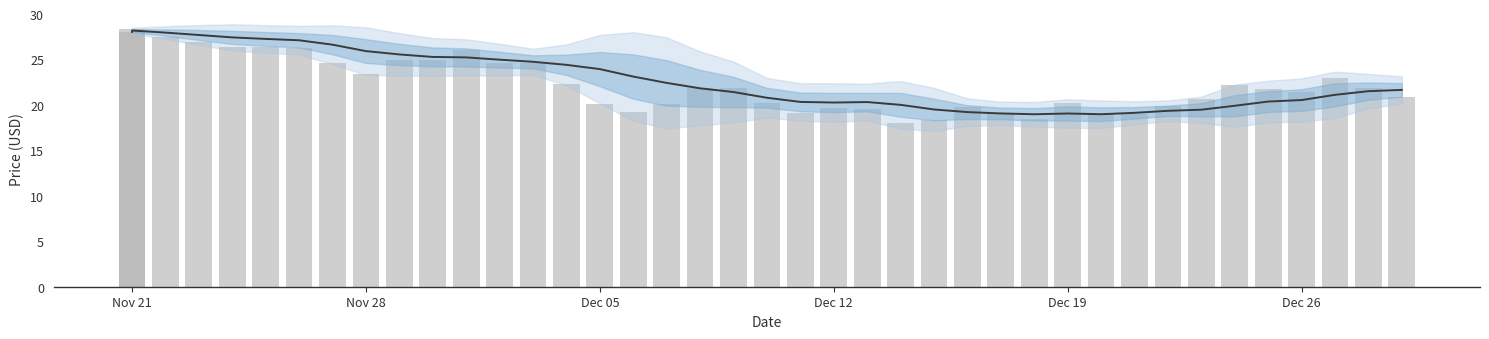

What is the approximate value of current_price at Dec 26?

21.4